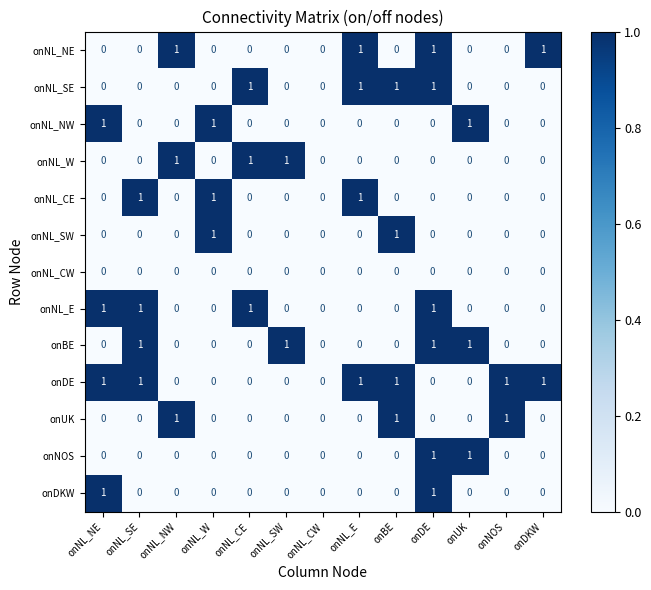

What is the spread (max minus min) of values at onUK?

1